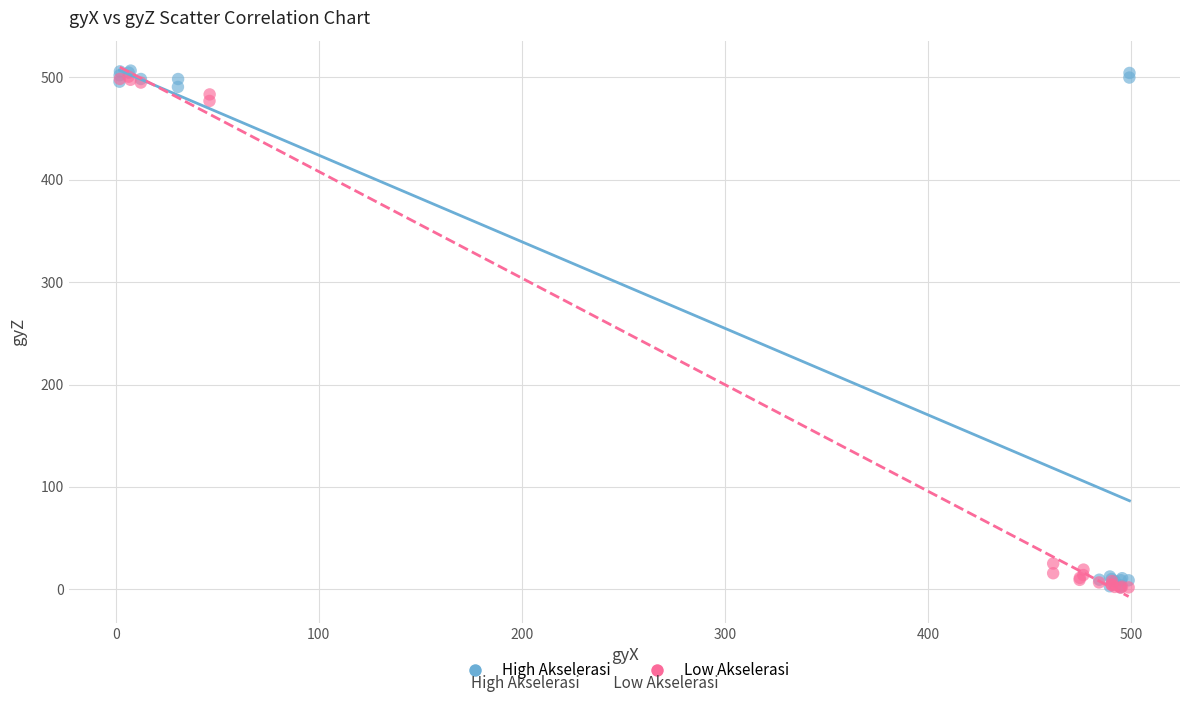

What are all the series names shown in the legend?

High Akselerasi, Low Akselerasi